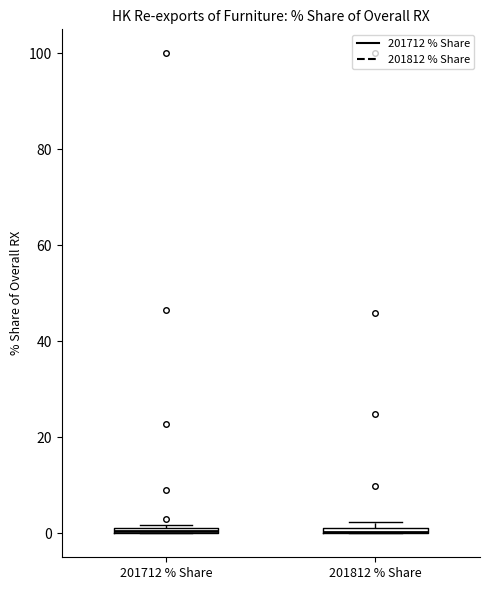

Where is the upper edge of the box for 201712 % Share on the y-axis? The values are not printed on the chart, so give them approximately, as read against the axis.

2